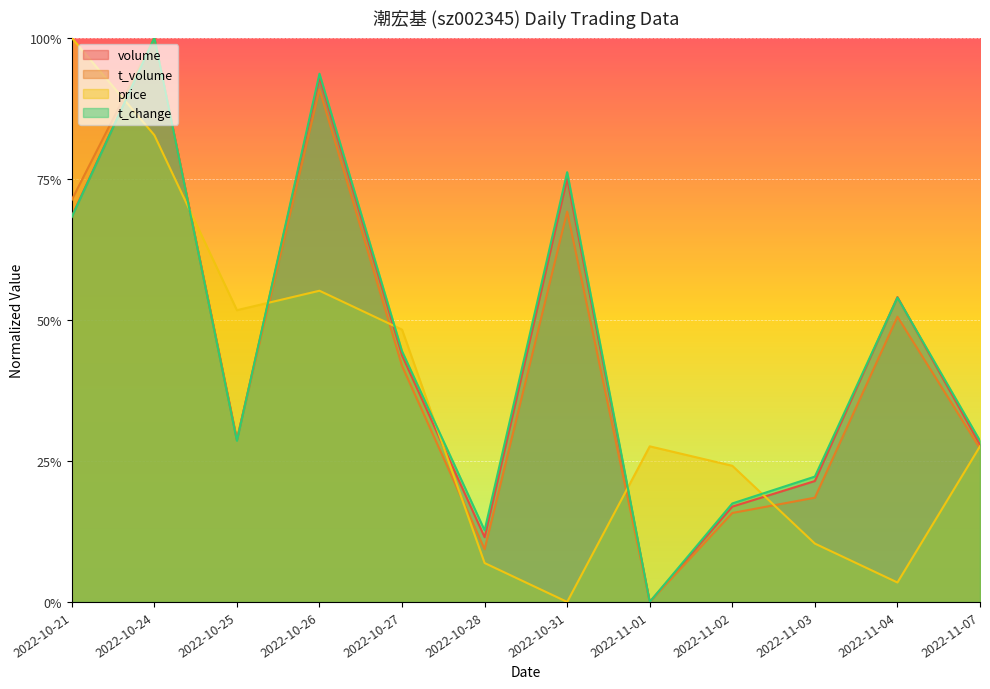

Where is the first local minimum for t_change?

2022-10-25